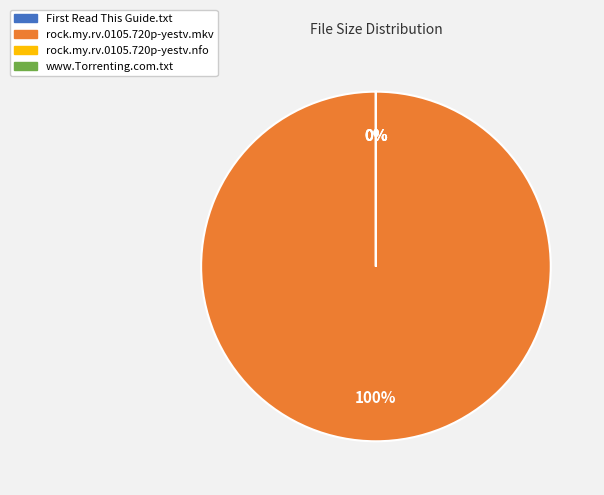

How many segments does this pie chart have?

4